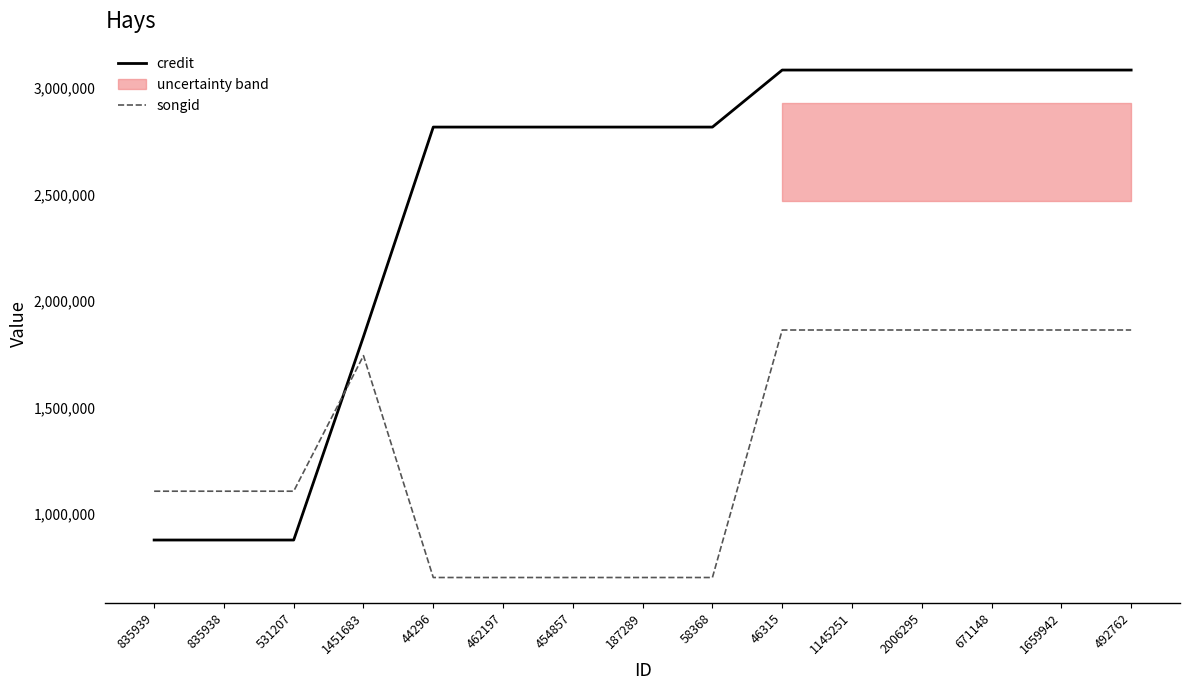

In songid, how many points are higher than both neighbors (excluding endpoints)?

1